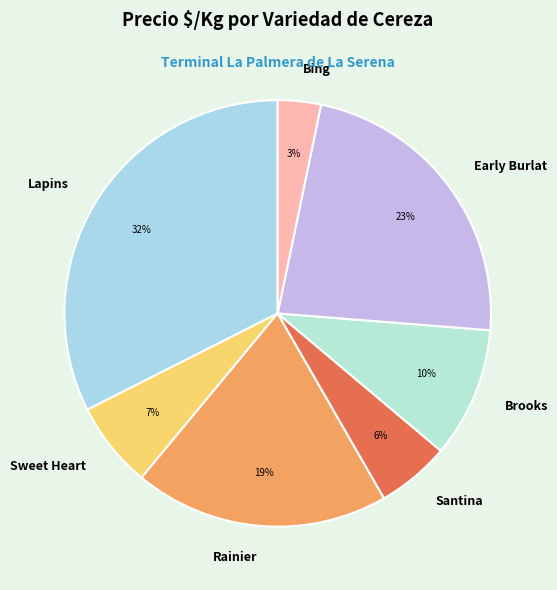

To the nearest percent, what percentage of the pie is Early Burlat?

23%